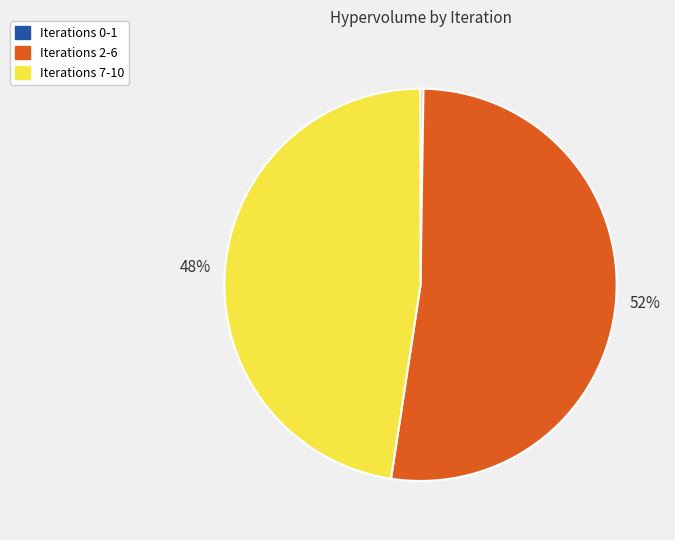

Is it true that Iterations 7-10 is 48% of the pie?

True